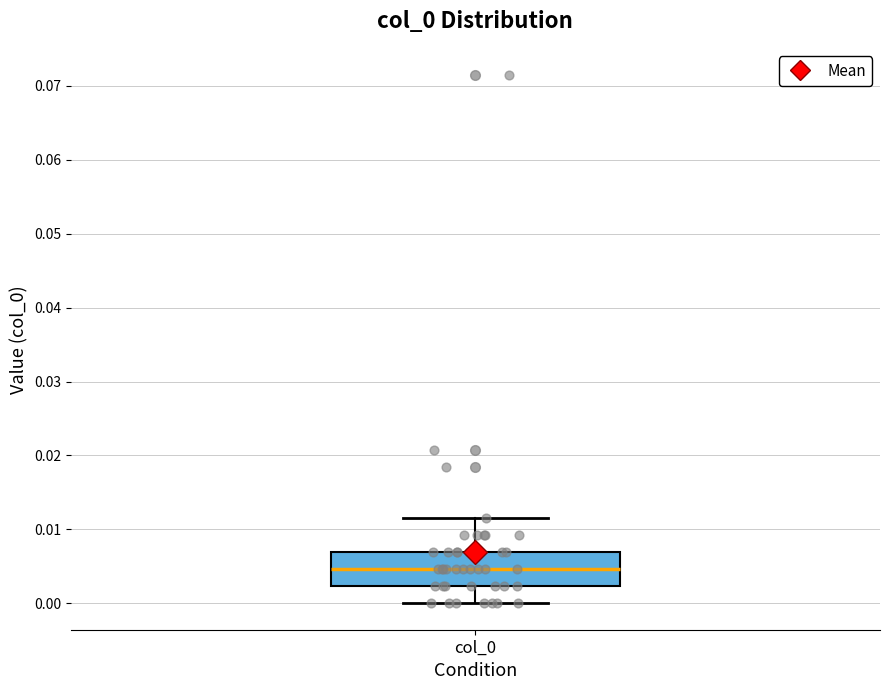

Transcribe this box plot: give where the median line is, the range the box spans, and where the two whiskers end, as read against the y-axis. The values are not printed on the chart, so give them approximately, as read against the axis.

median 0.005, box 0.002 to 0.007, whiskers 0.000 to 0.012